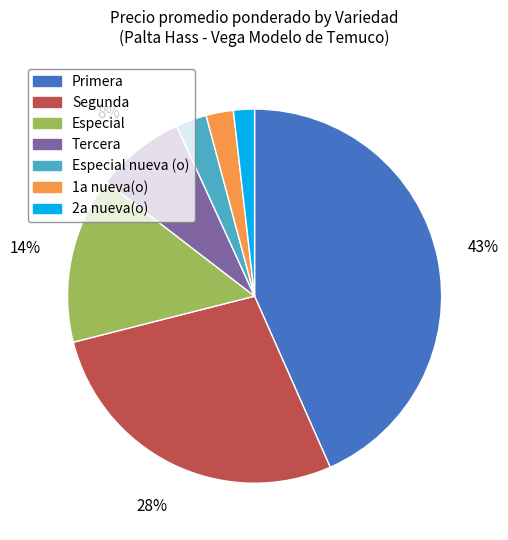

Count the number of slices in the pie.

7